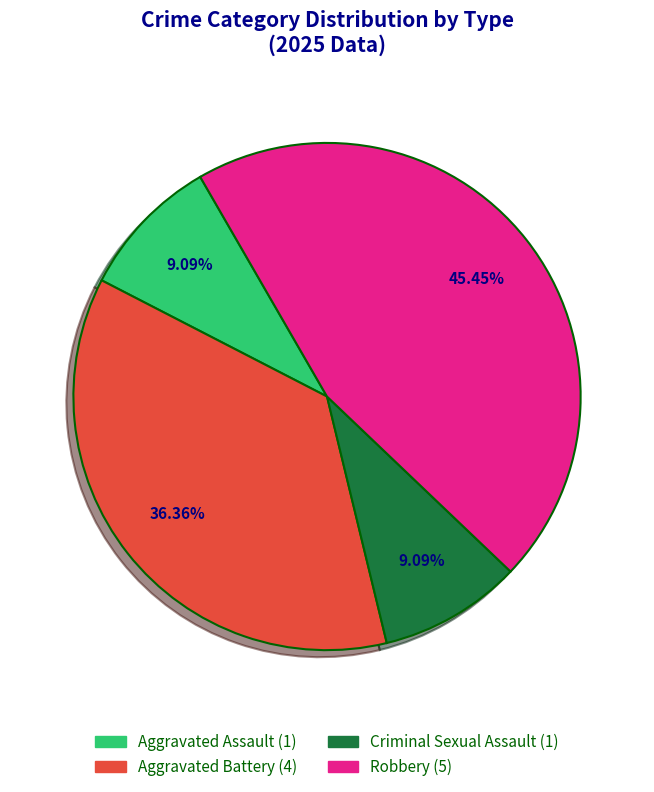

To the nearest percent, what is the average slice percentage?

25%